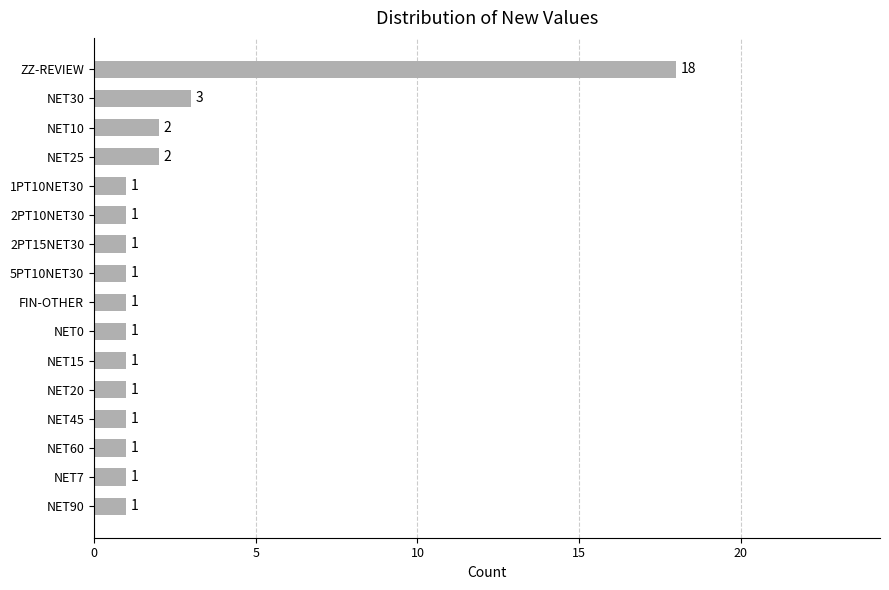

Does the chart contain any negative values?

No